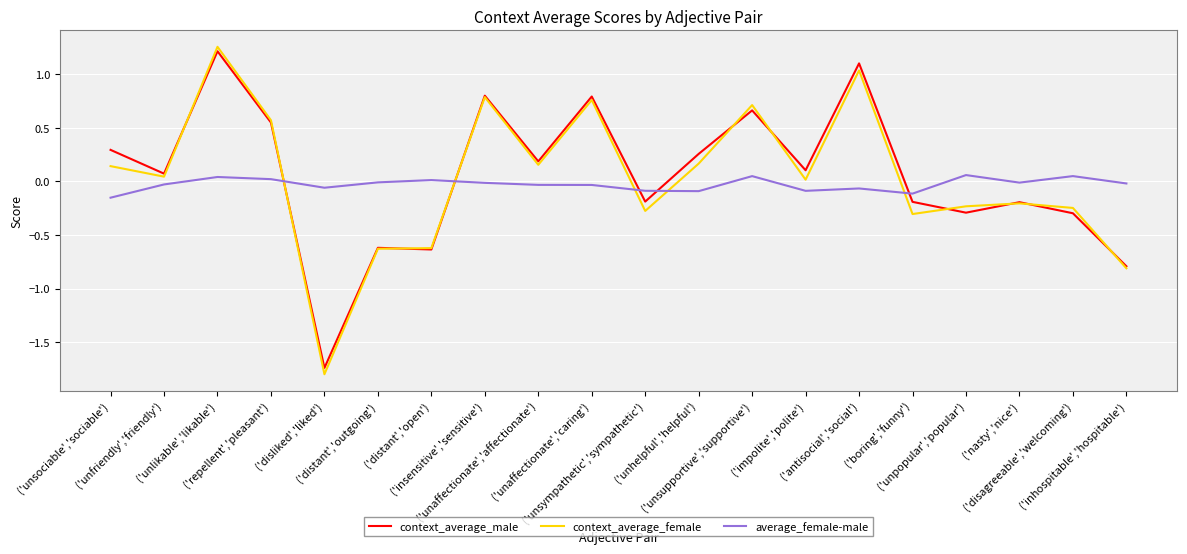

What are all the series names shown in the legend?

context_average_male, context_average_female, average_female-male